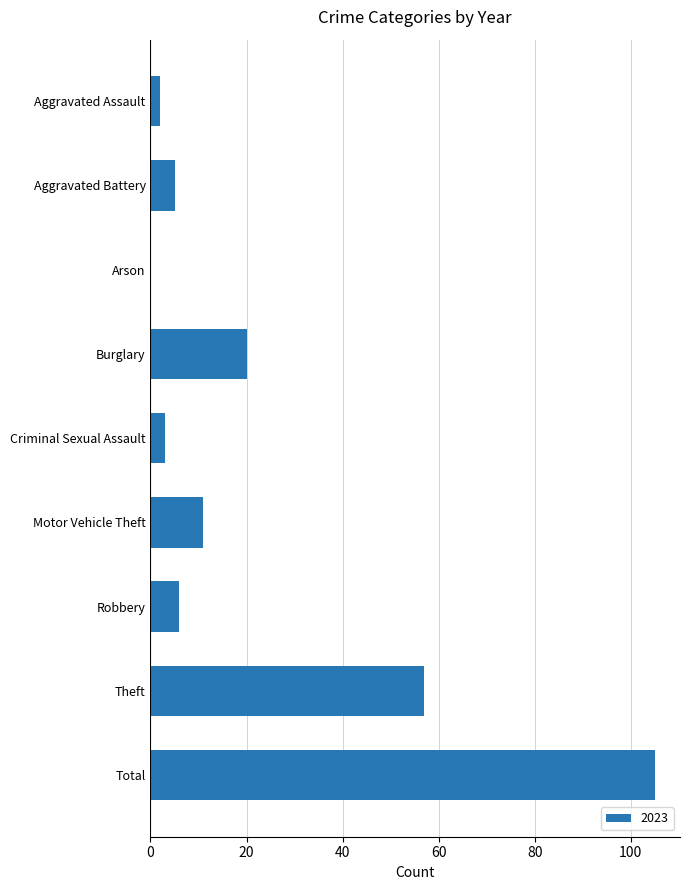

What is the maximum value shown in the chart?

105